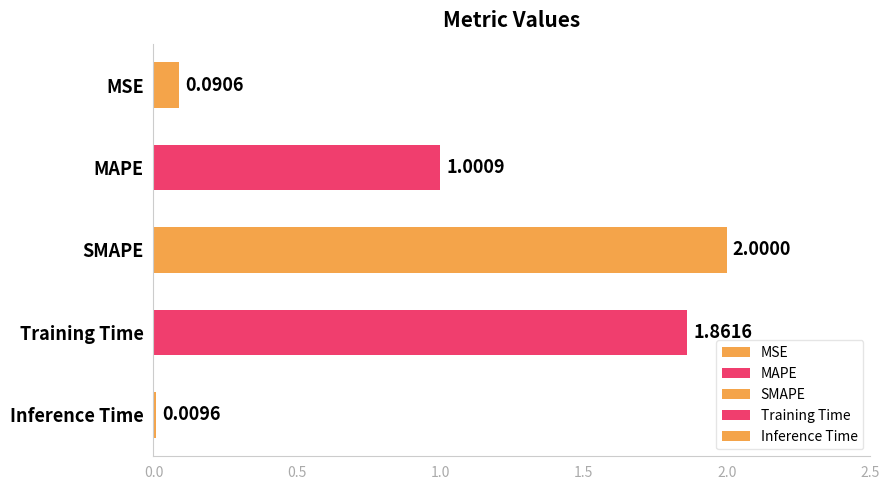

List the labels in order of value, largest first.

SMAPE, Training Time, MAPE, MSE, Inference Time